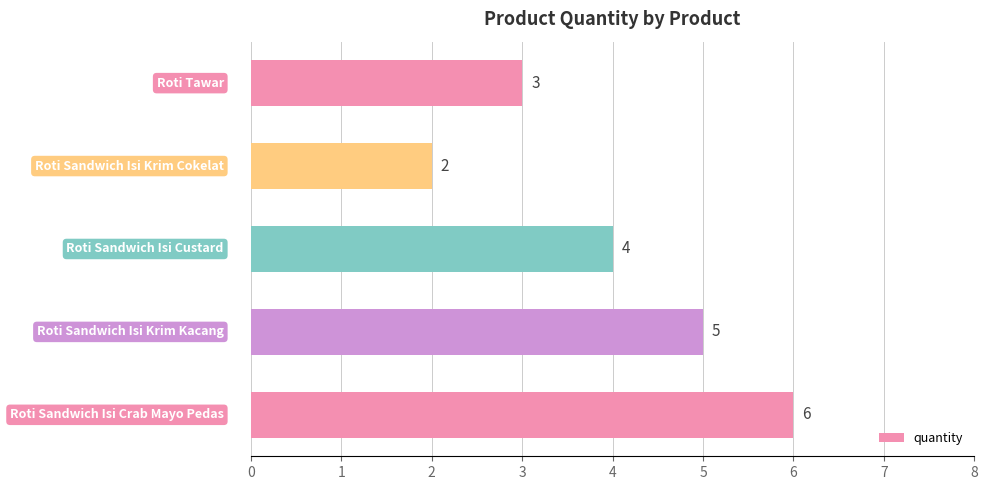

How many values are between 3 and 5?

3